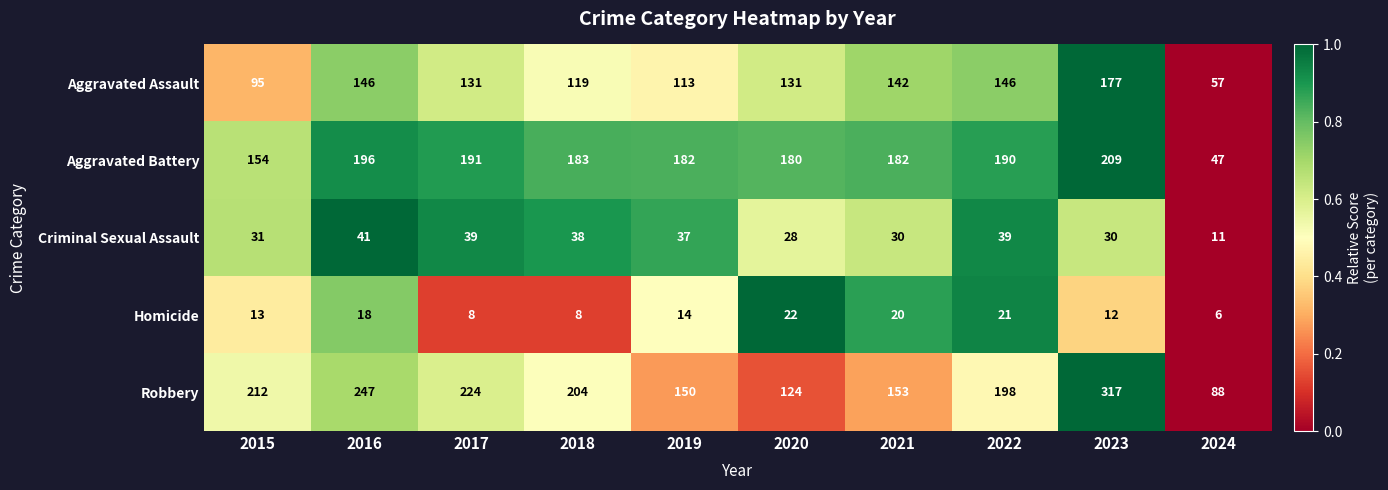

Which label corresponds to the largest value in the chart?

2023